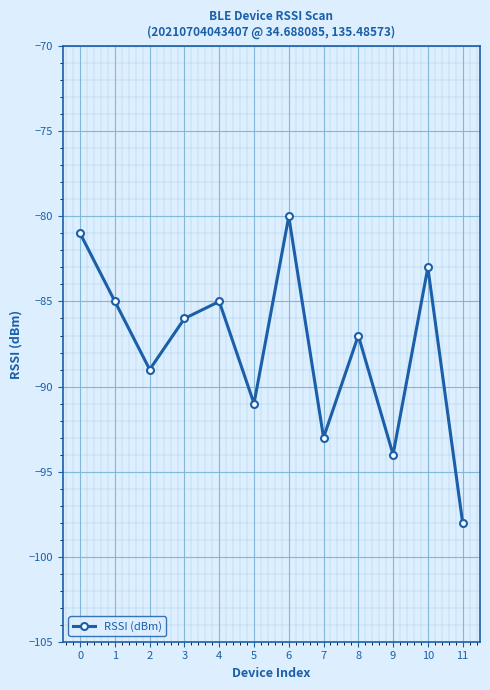

What is the value of the 4th point from the left?

-86